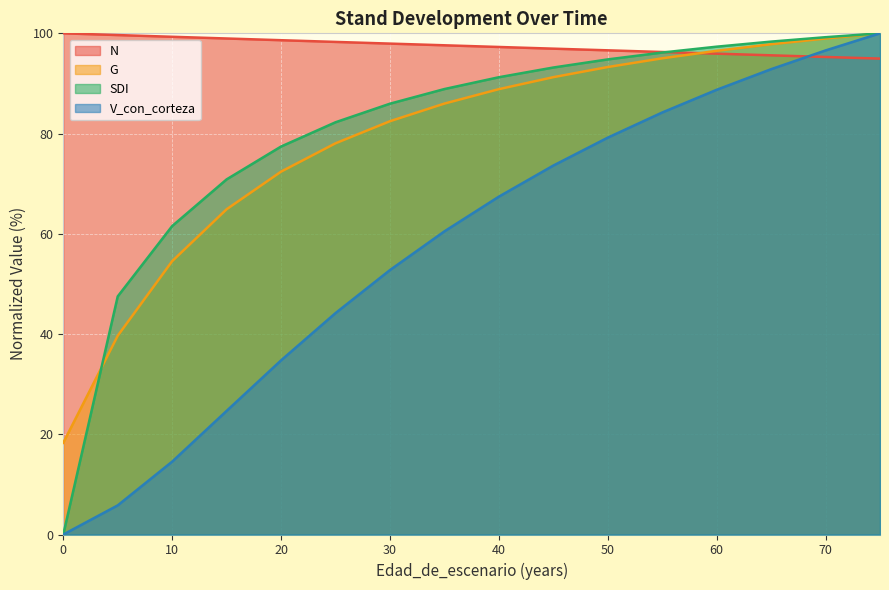

Is it true that G equals 4.1 at 0?

False